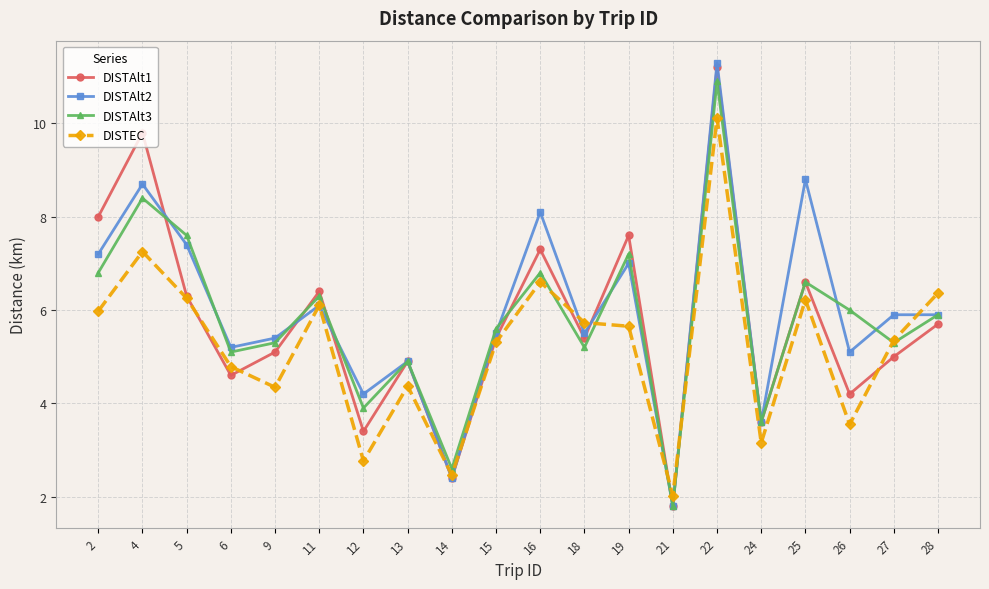

Where does the DISTAlt3 series first go above 5?

2